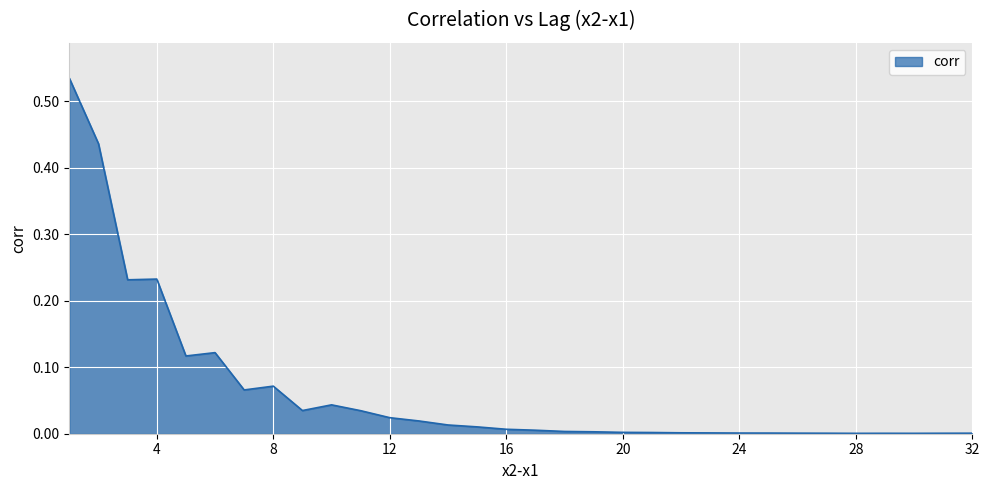

Reading left to right, list all the values displayed in this chart.

0.5	0.4	0.2	0.2	0.1	0.1	0.1	0.1	0.0	0.0	0.0	0.0	0.0	0.0	0.0	0.0	0.0	0.0	0.0	0.0	0.0	0.0	0.0	0.0	0.0	0.0	0.0	0.0	0.0	0.0	0.0	0.0